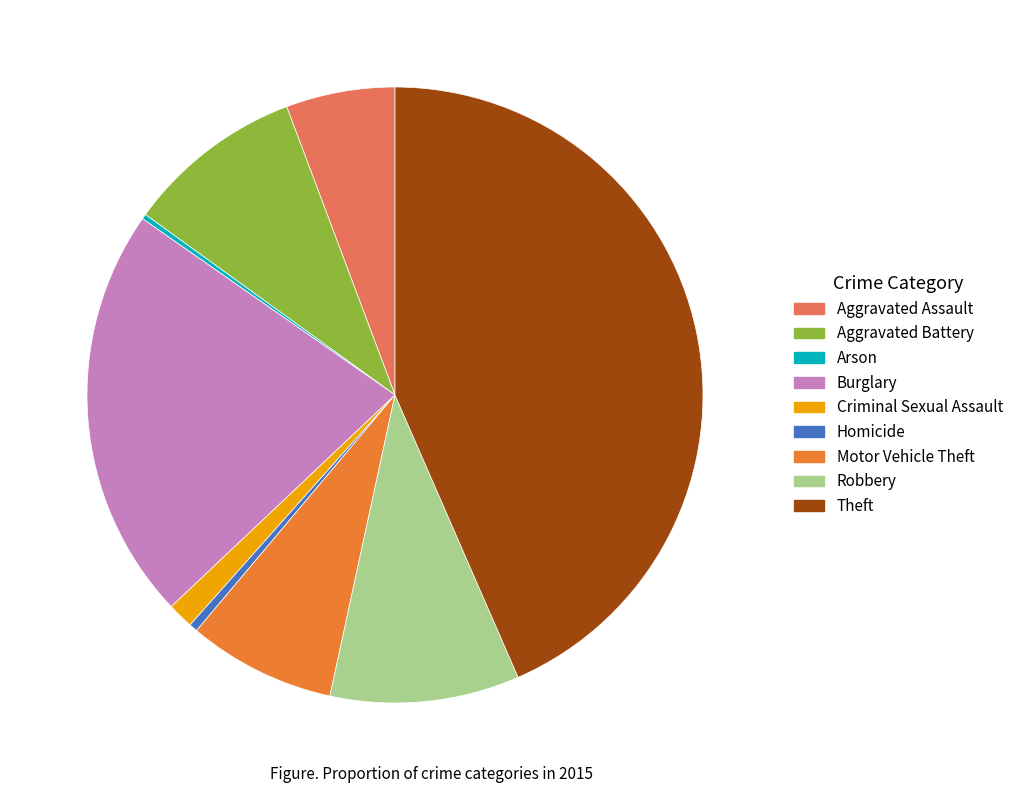

Is Criminal Sexual Assault the majority of the pie?

No